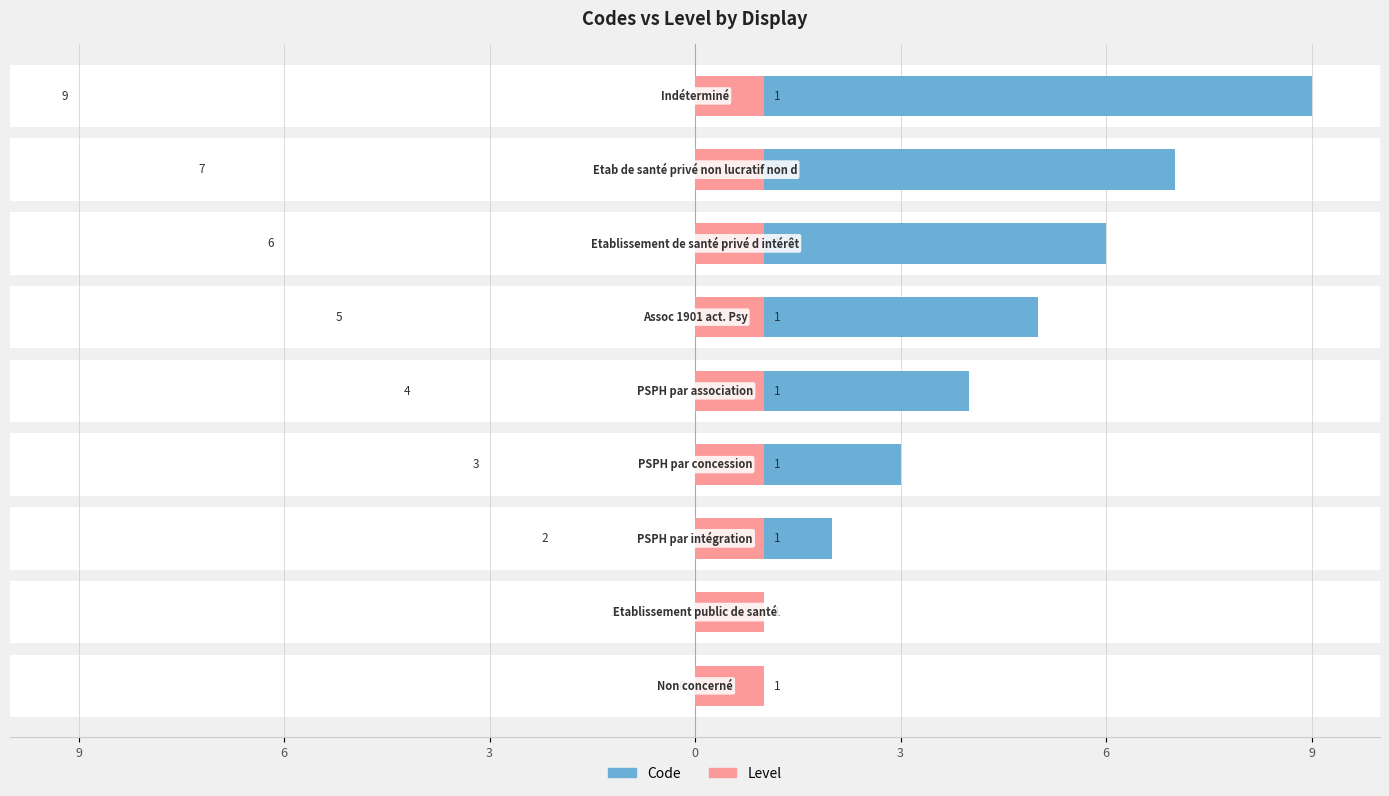

What is the label of the 4th bar from the right?

6